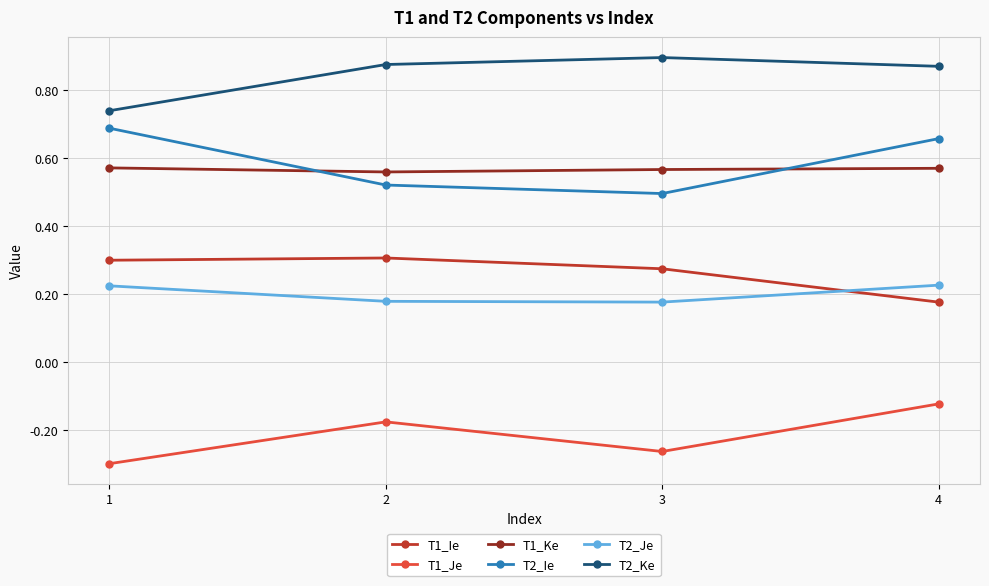

Between 2 and 3, which series saw the biggest shift?

T1_Je